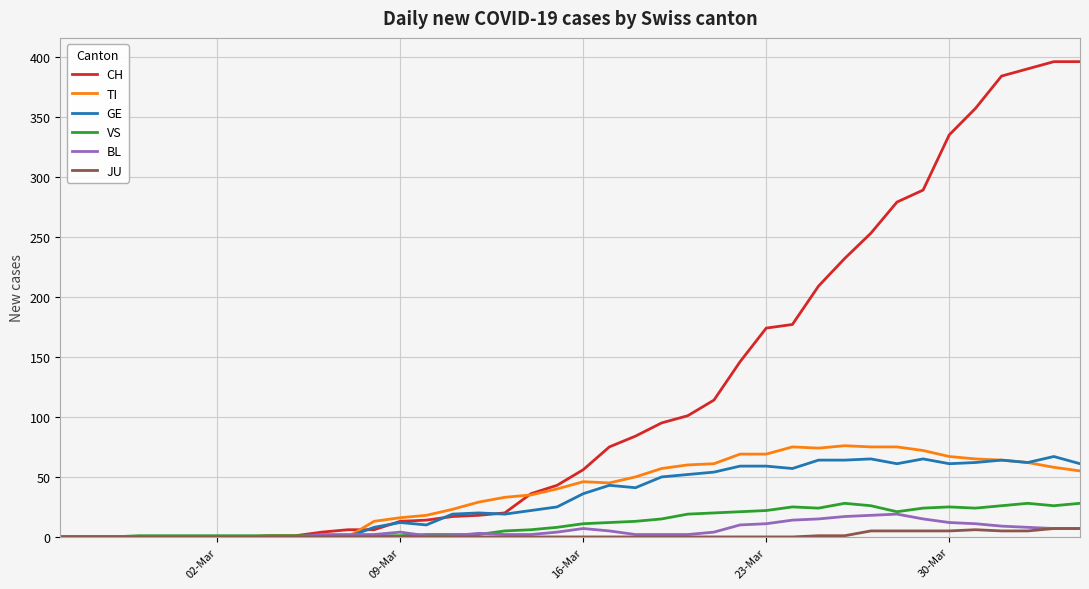

What is the greatest value displayed?

396